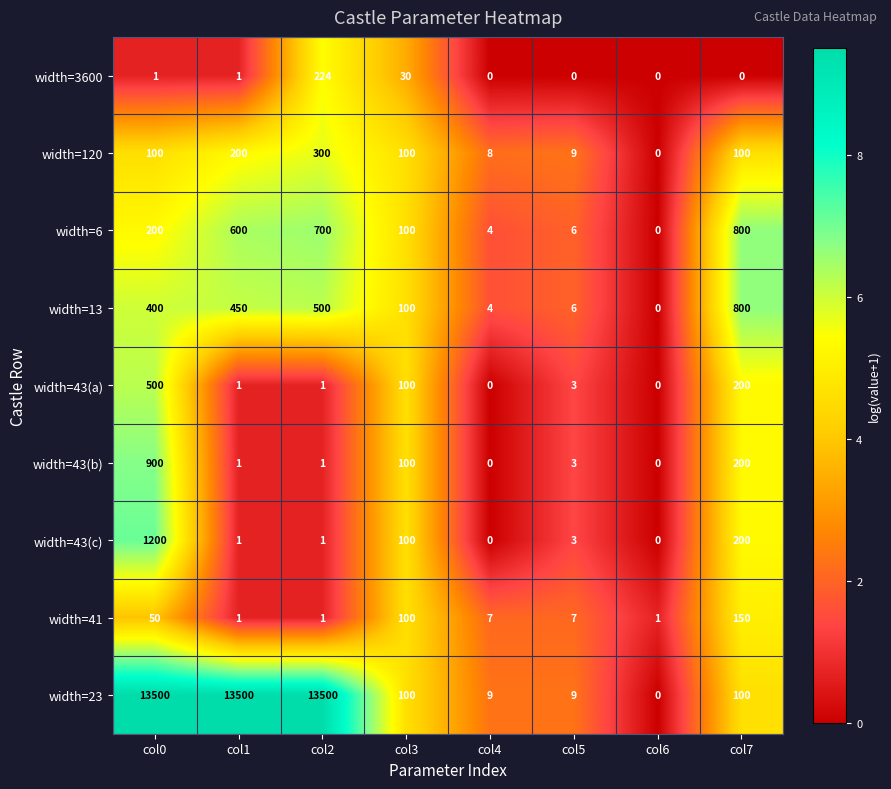

What is the sum of all width=43(b) values?

1205